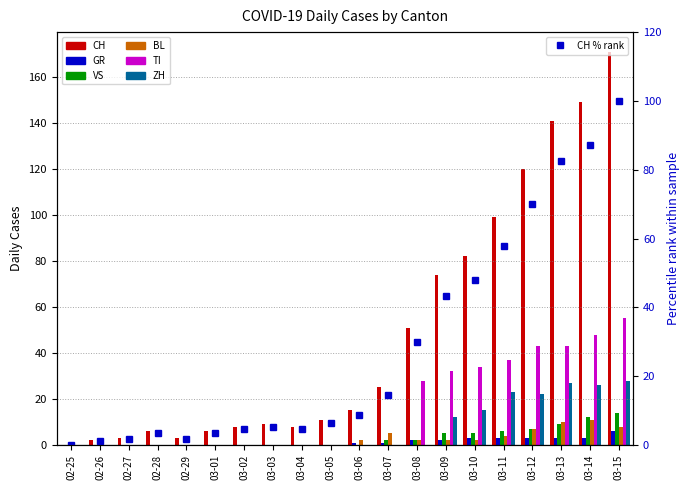

At which label does GR first exceed 1?

03-08